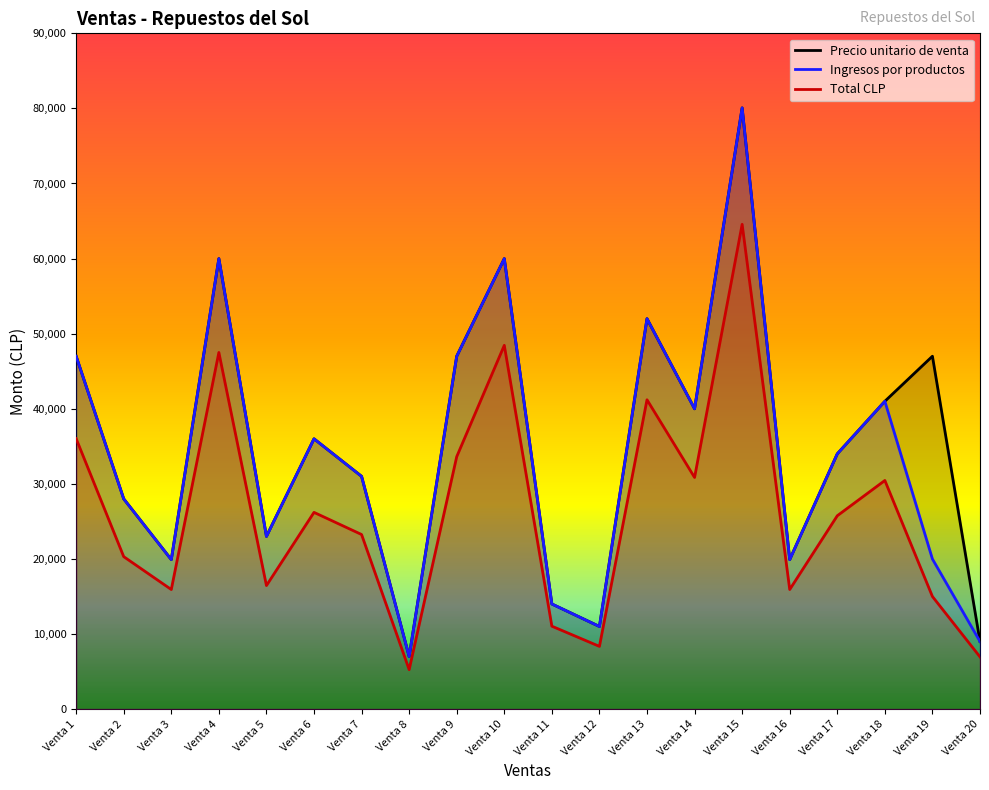

Rank the series by their maximum value, from highest to lowest.

Precio unitario de venta, Ingresos por productos, Total CLP